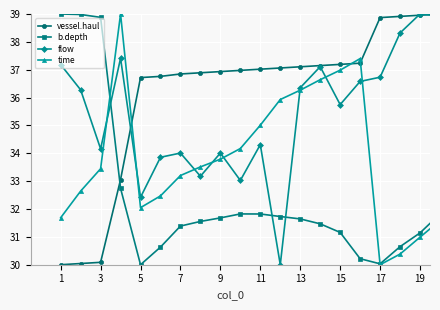

Which series has the largest total across all categories?

vessel.haul